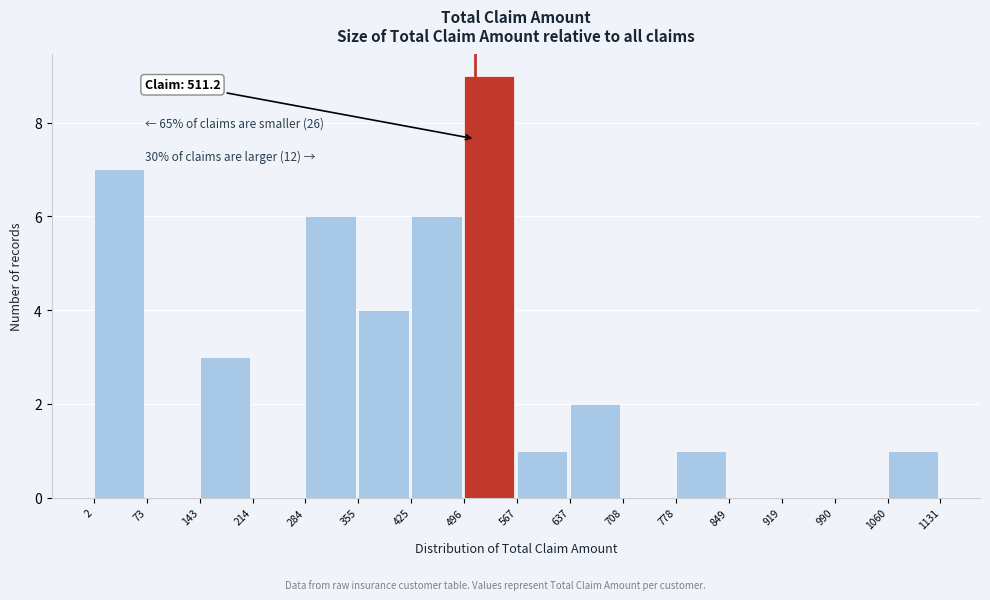

Which range on the x-axis has the tallest bar?

496 to 567